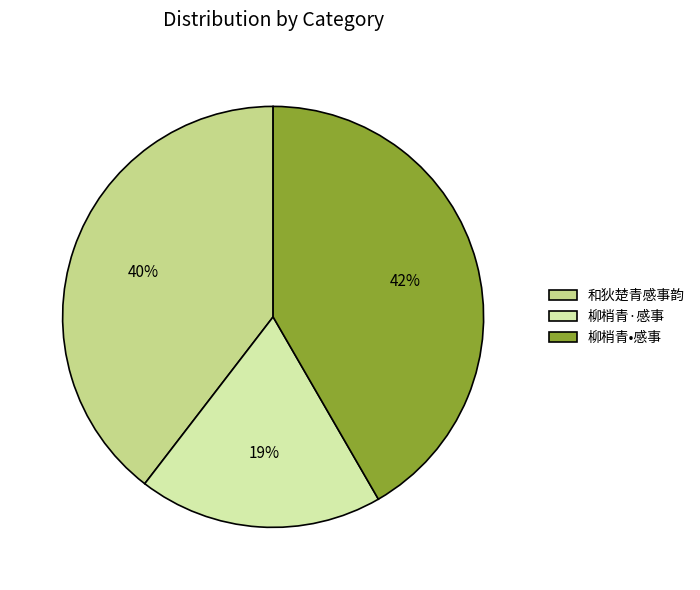

To the nearest percent, what is the difference between the 柳梢青•感事 and 柳梢青·感事 slice percentages?

23%